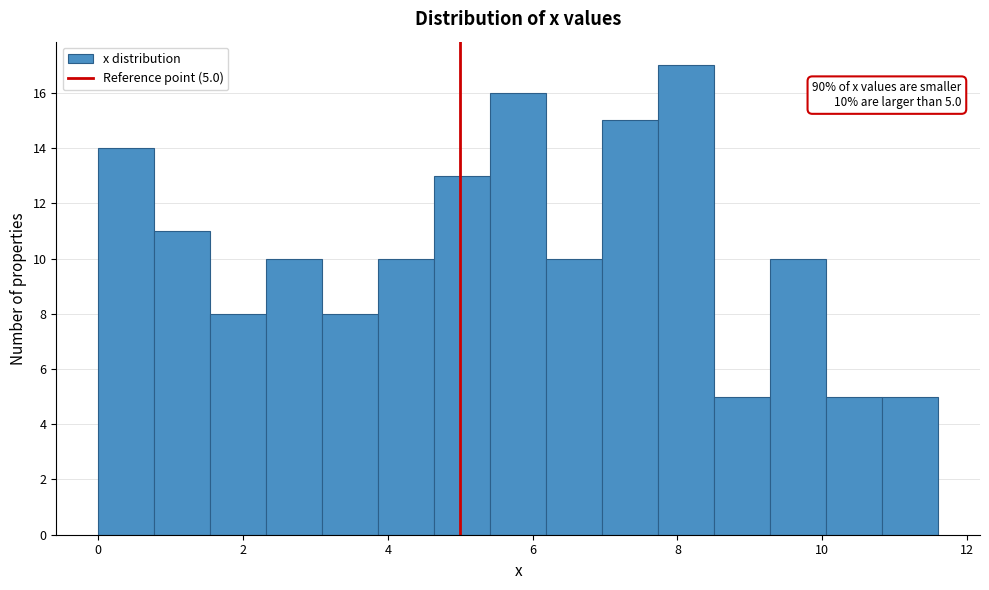

Read against the x-axis, roughly where is the centre of the tallest bar?

8.2